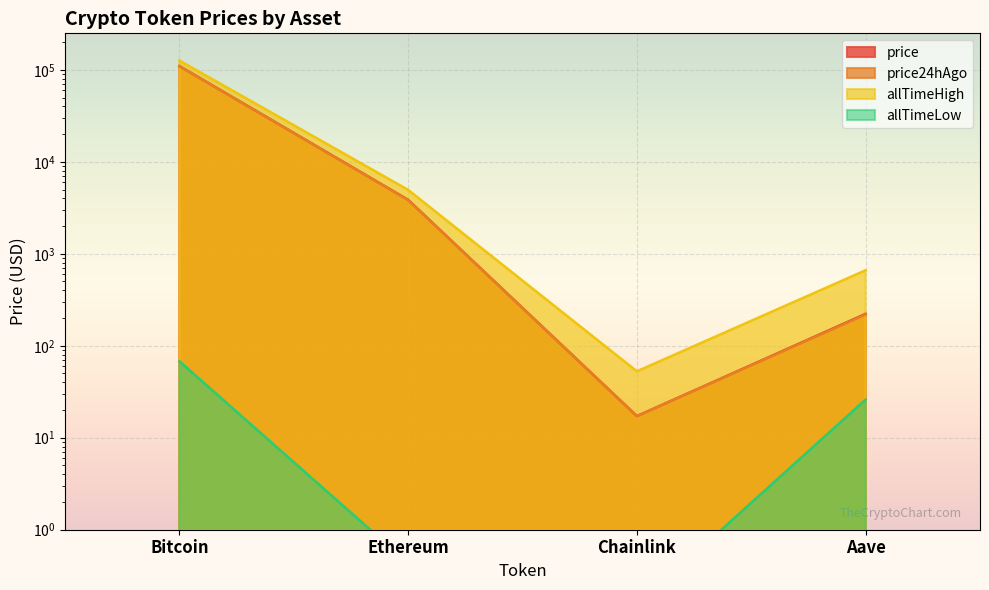

What is the total value across all series at Chainlink?

87.2